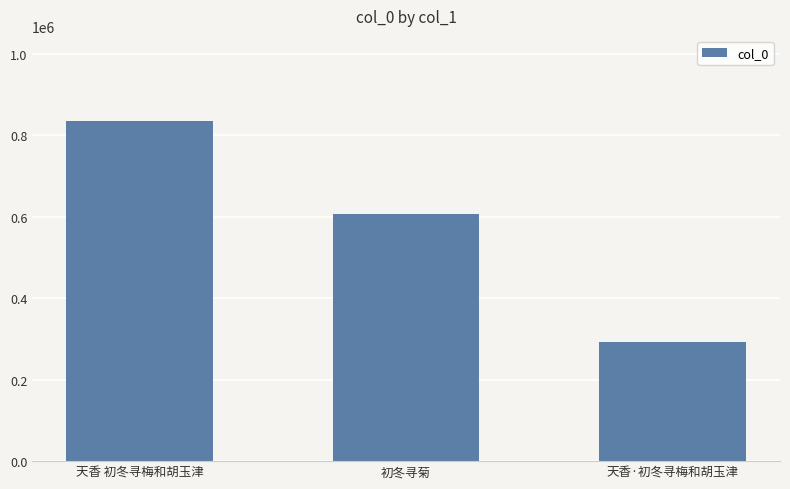

What is the difference between the values at 天香·初冬寻梅和胡玉津 and 天香 初冬寻梅和胡玉津?

543233